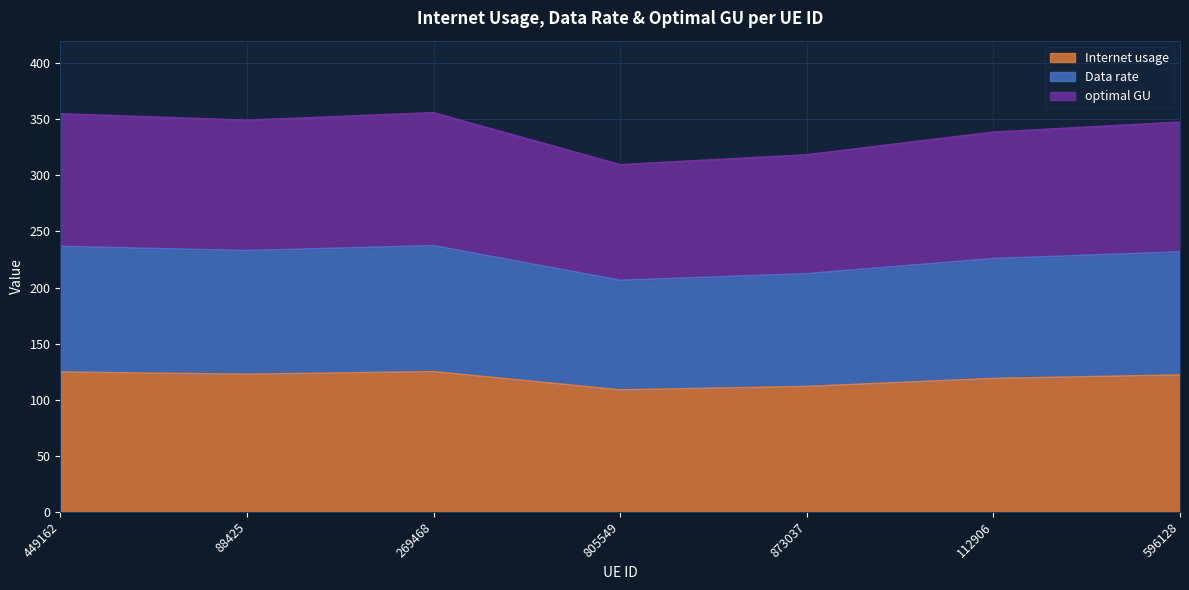

How many series are shown in this chart?

3